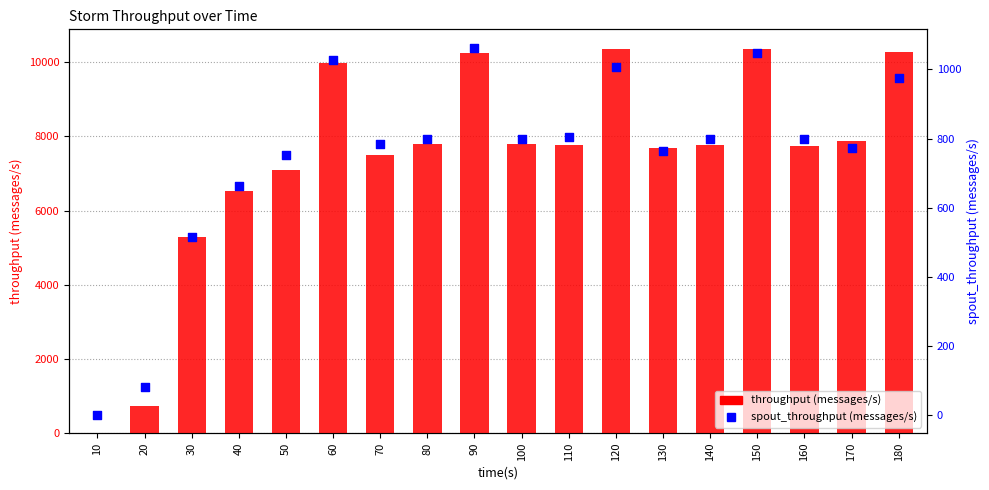

At how many categories does at least one series exceed 5445?

15